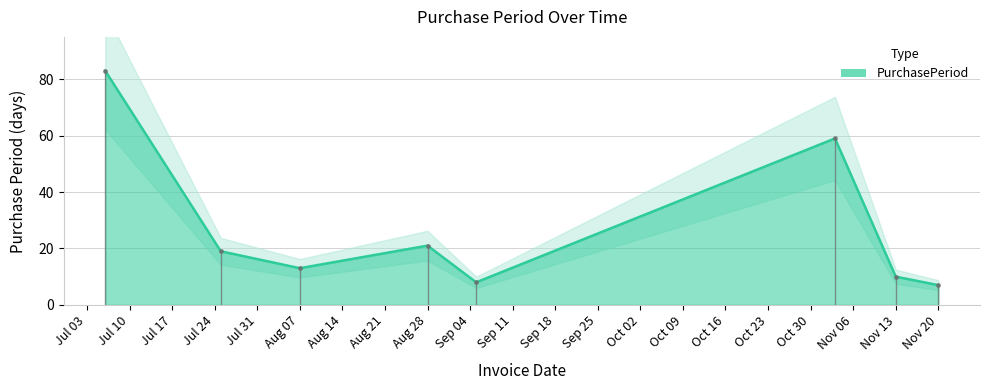

Which label corresponds to the largest value in the chart?

2017-07-06